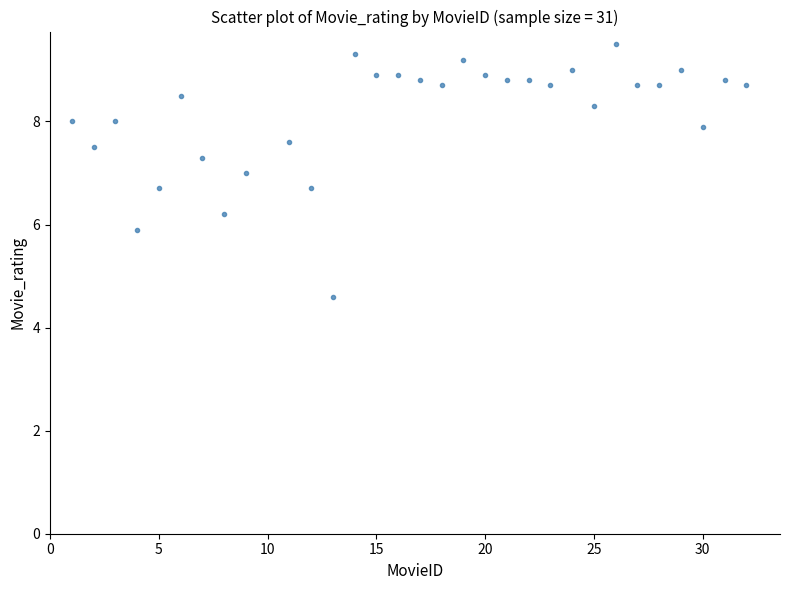

What is the range of Y values (max minus min)?

4.9